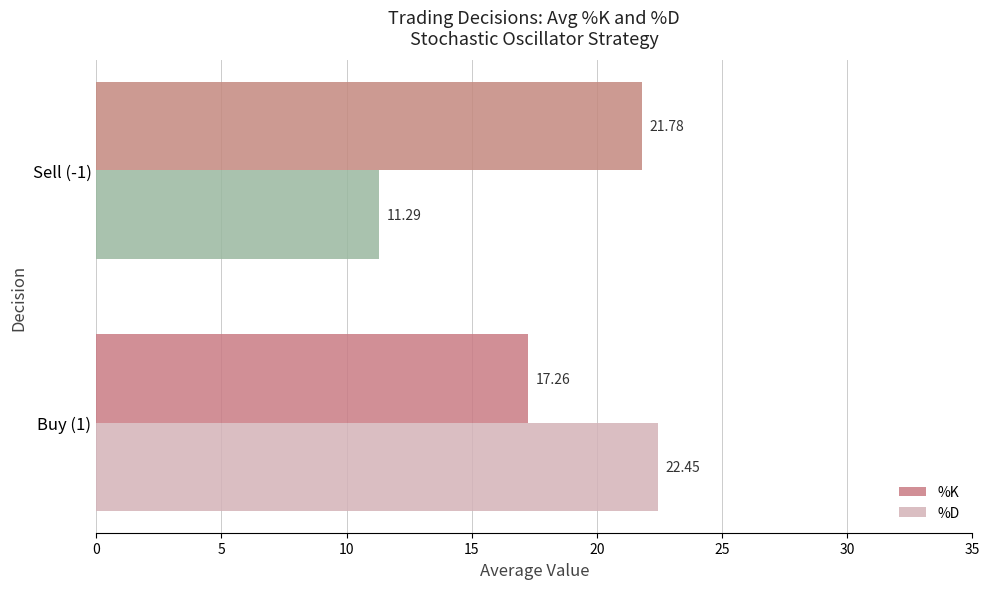

At how many categories does at least one series exceed 17?

2